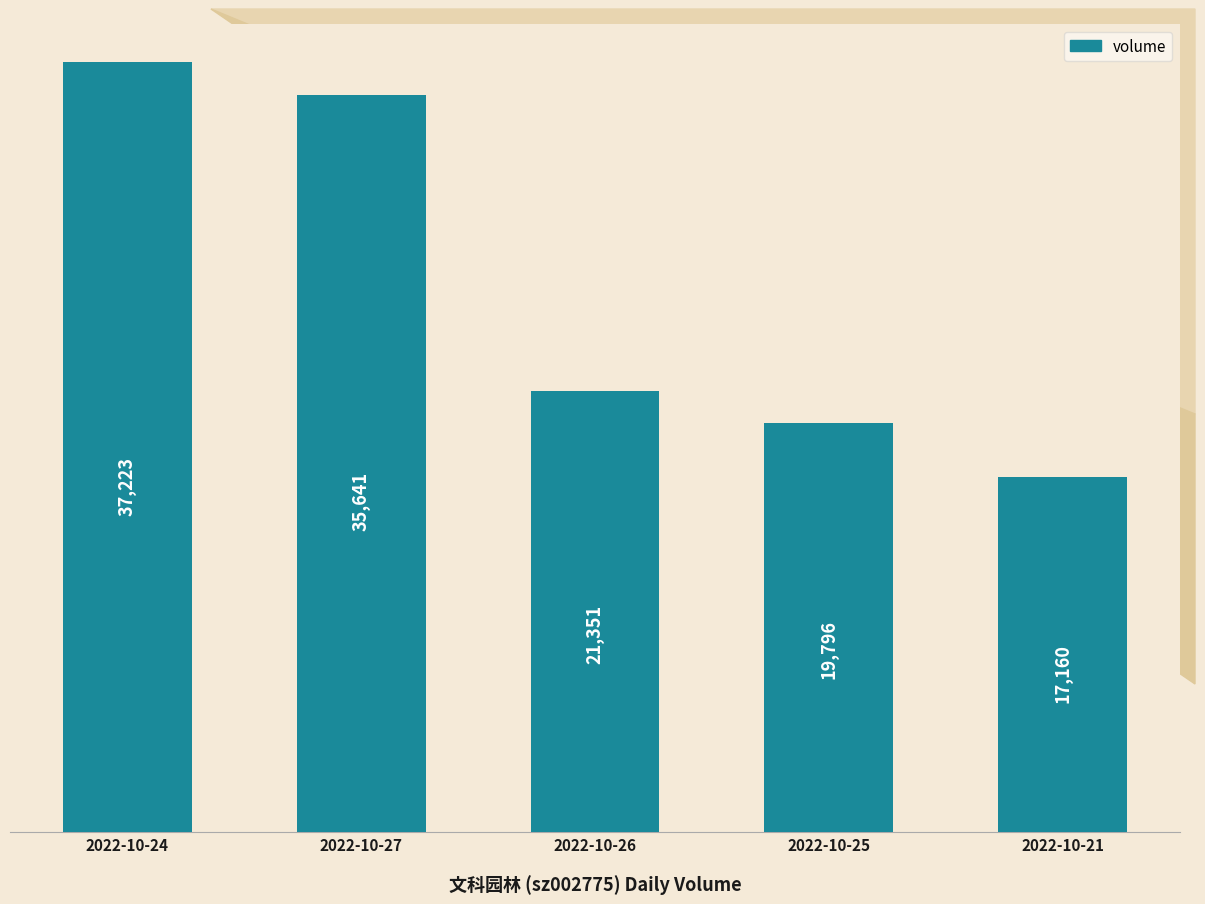

What is the difference between the maximum and minimum values?

20063